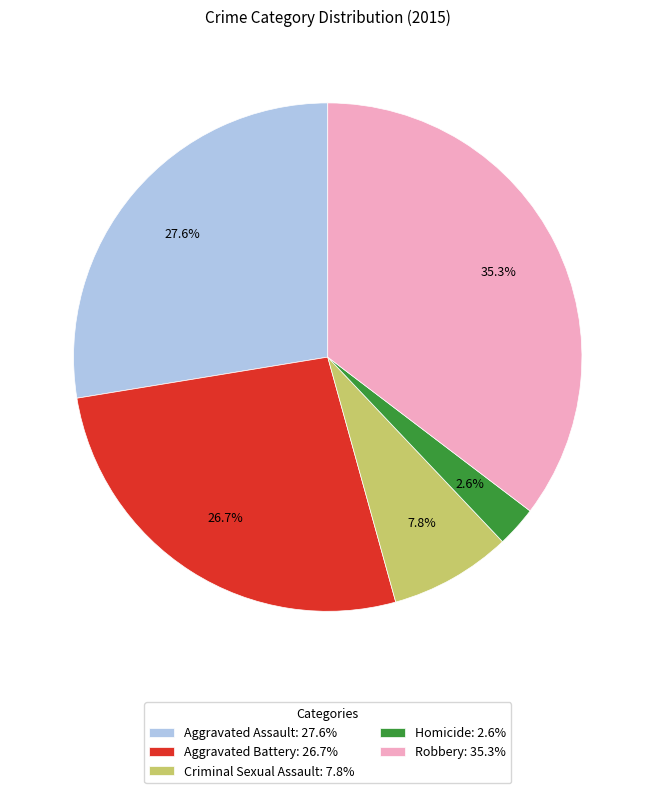

Is Robbery the majority of the pie?

No